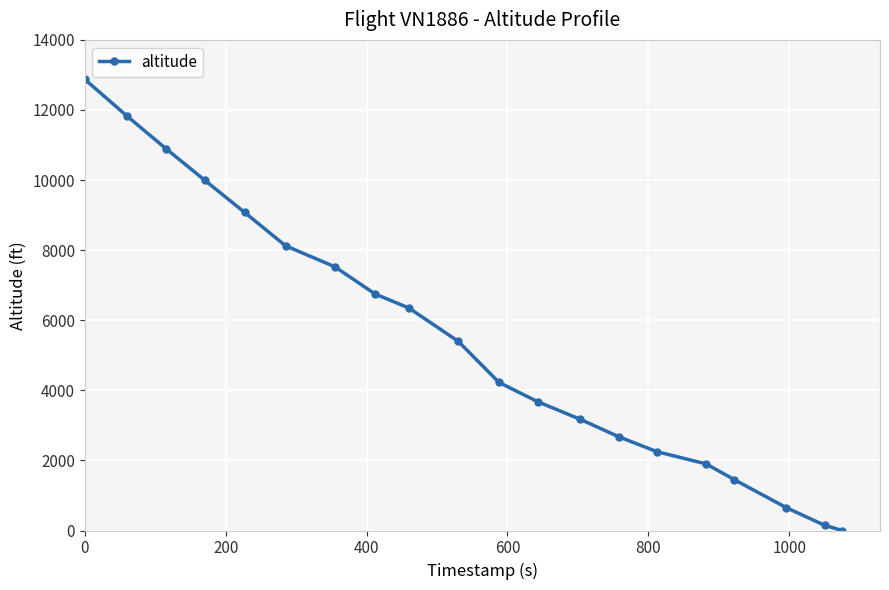

True or false: the data has more than 0 interior local peaks.

False